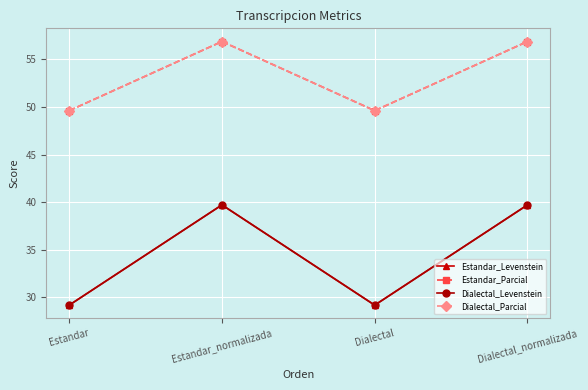

Read the Estandar_Parcial value at Estandar.

49.6